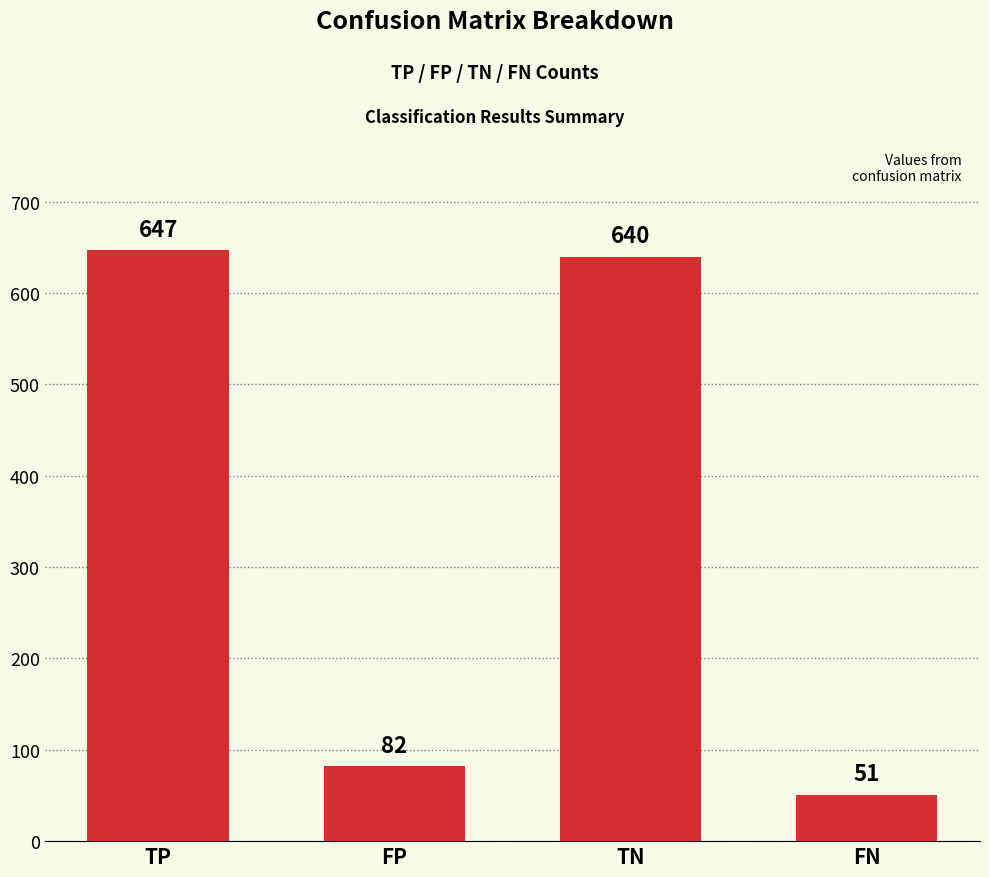

At which label is the value closest to 349?

FP